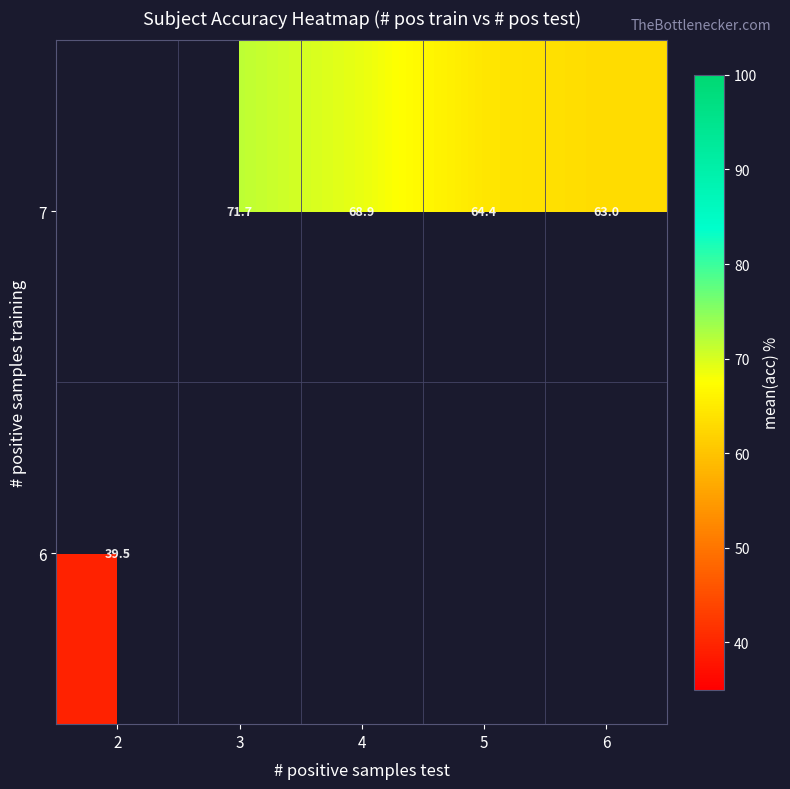

What is the difference between the 7 values at 5 and 4?

4.5